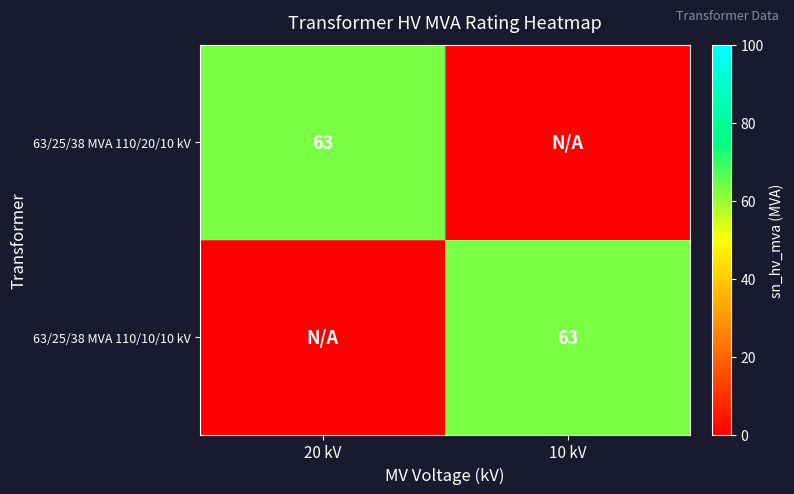

True or false: 63/25/38 MVA 110/10/10 kV has a value of 96 at 10 kV.

False